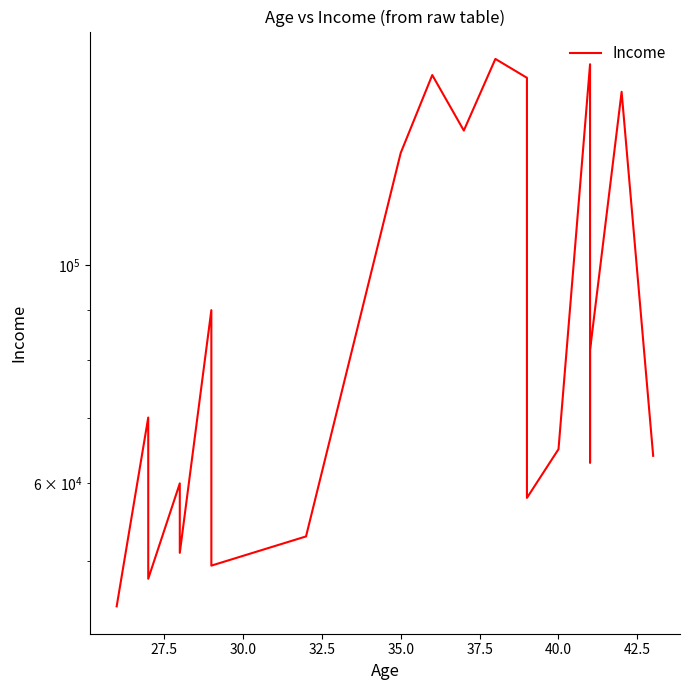

Is it true that the value at 20 is 74478?

False